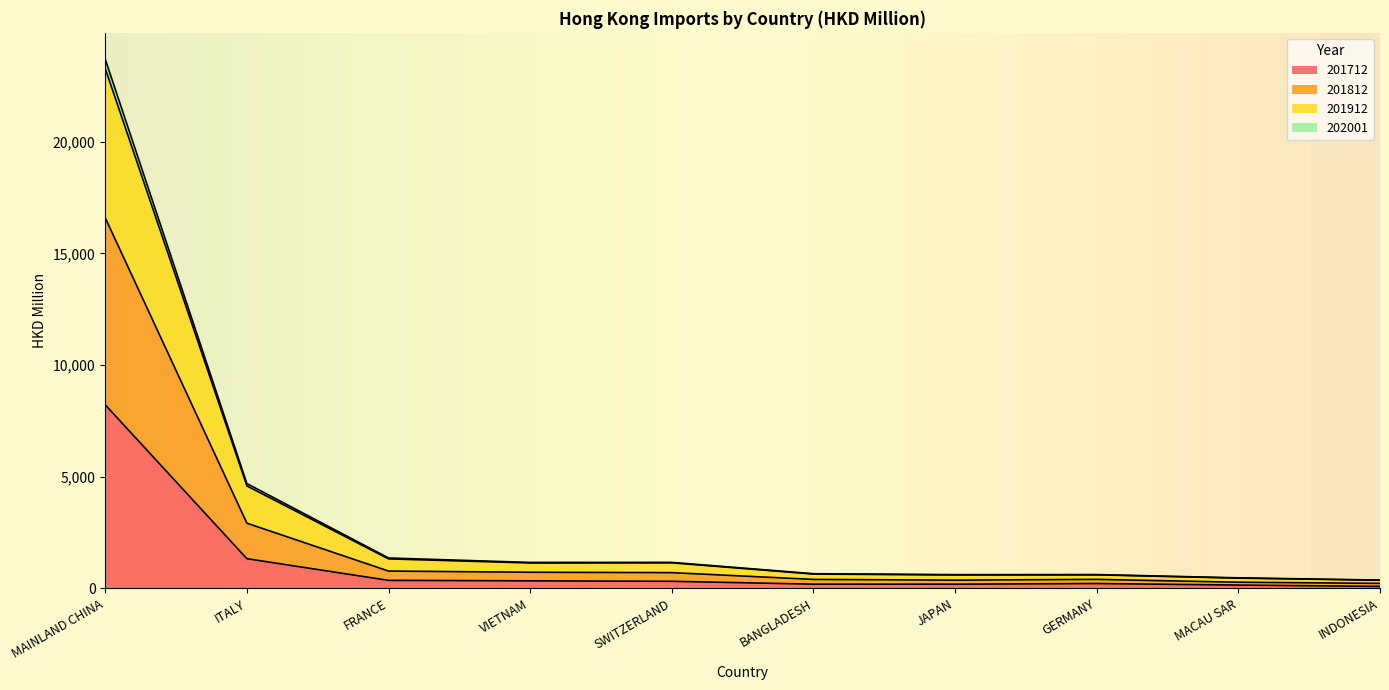

At which category is the sum across all series the highest?

MAINLAND CHINA